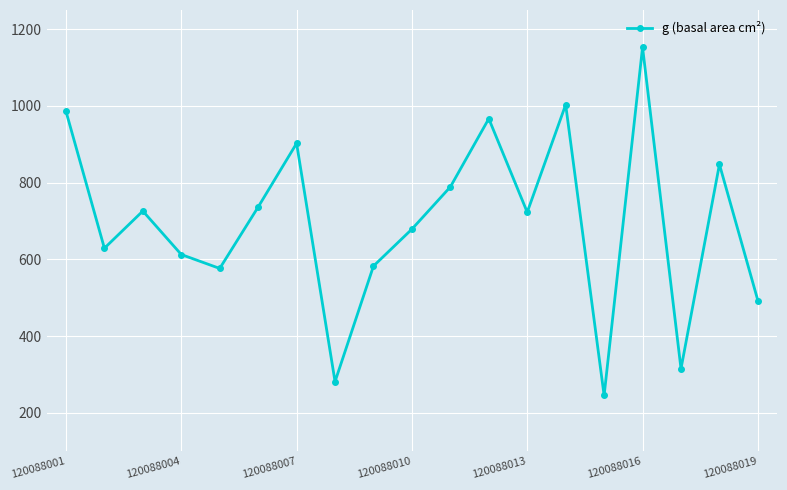

What is the value of the 2nd point from the left?

629.0